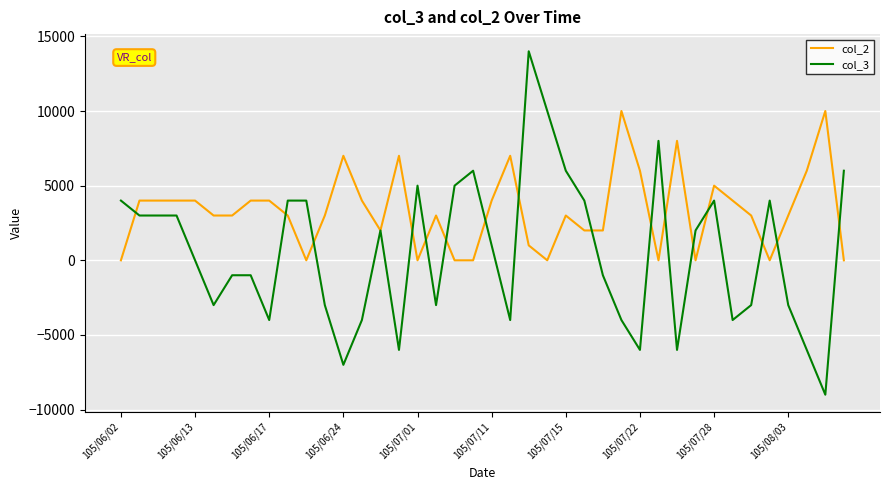

How many distinct data groups are displayed?

2